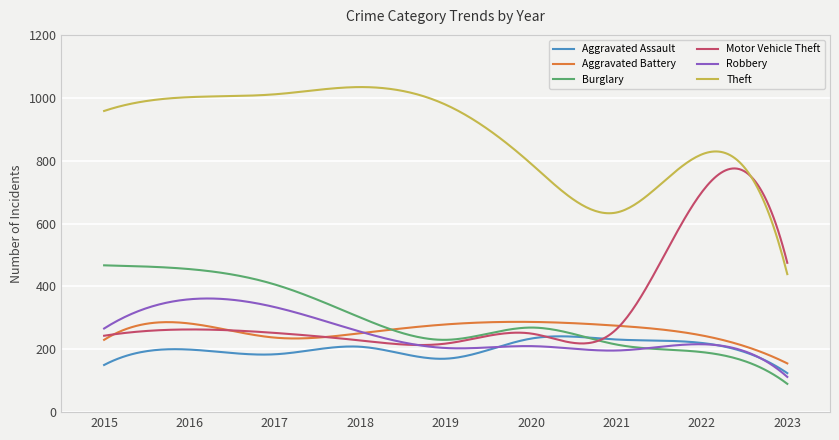

What is the greatest value displayed?

1034.0